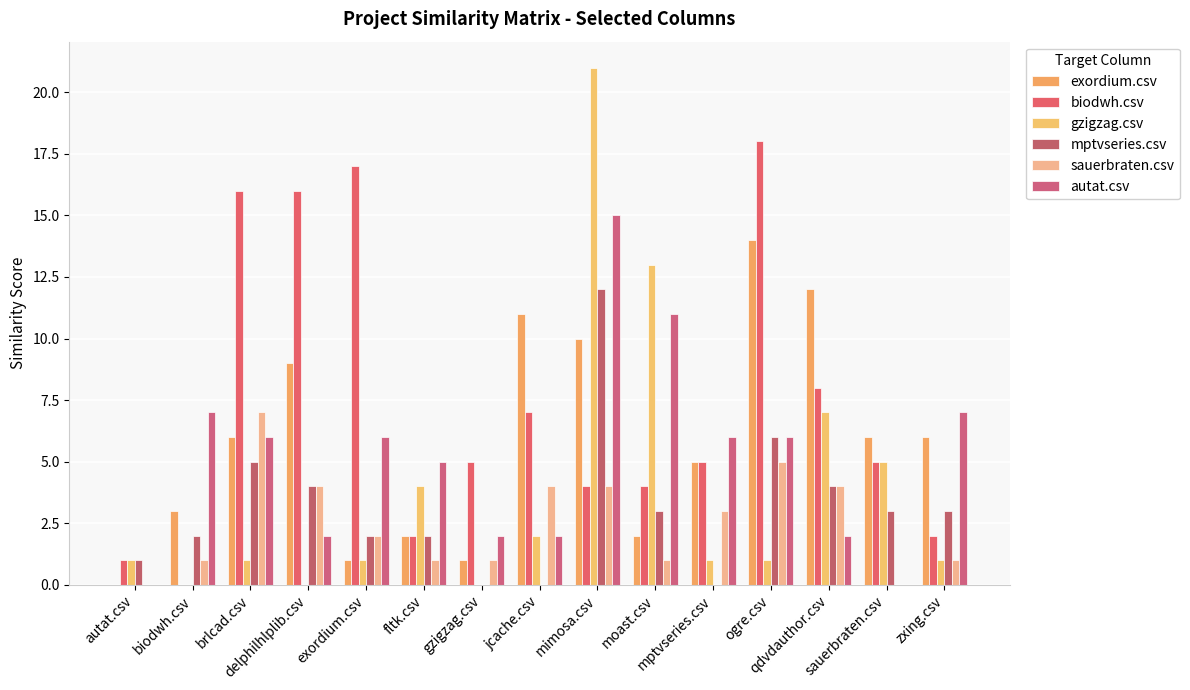

Rank the series by their maximum value, from highest to lowest.

gzigzag.csv, biodwh.csv, autat.csv, exordium.csv, mptvseries.csv, sauerbraten.csv